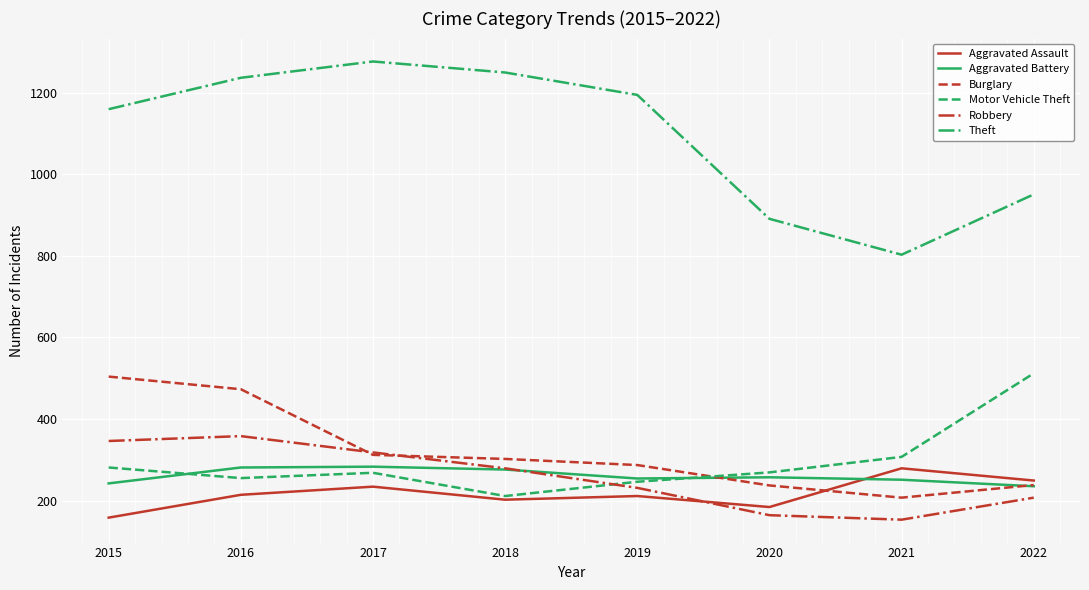

True or false: Robbery and Theft intersect in this chart.

False